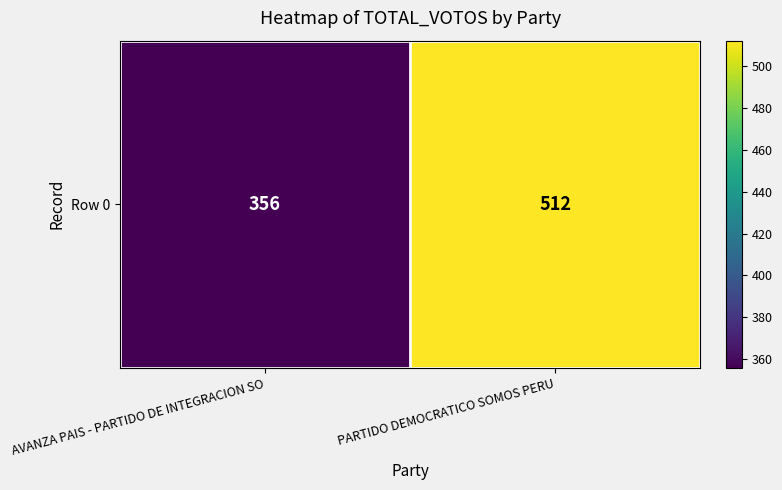

True or false: the data shows 512 at PARTIDO DEMOCRATICO SOMOS PERU.

True